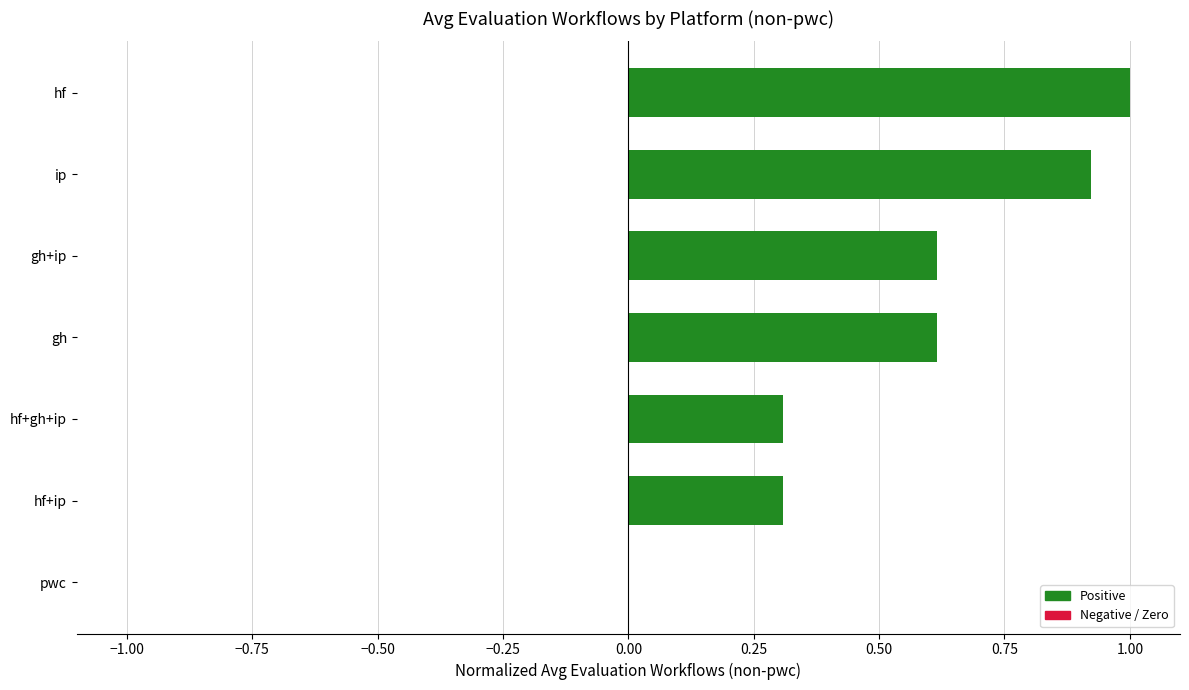

The chart shows a value of 0.6 at gh+ip. True or false?

True